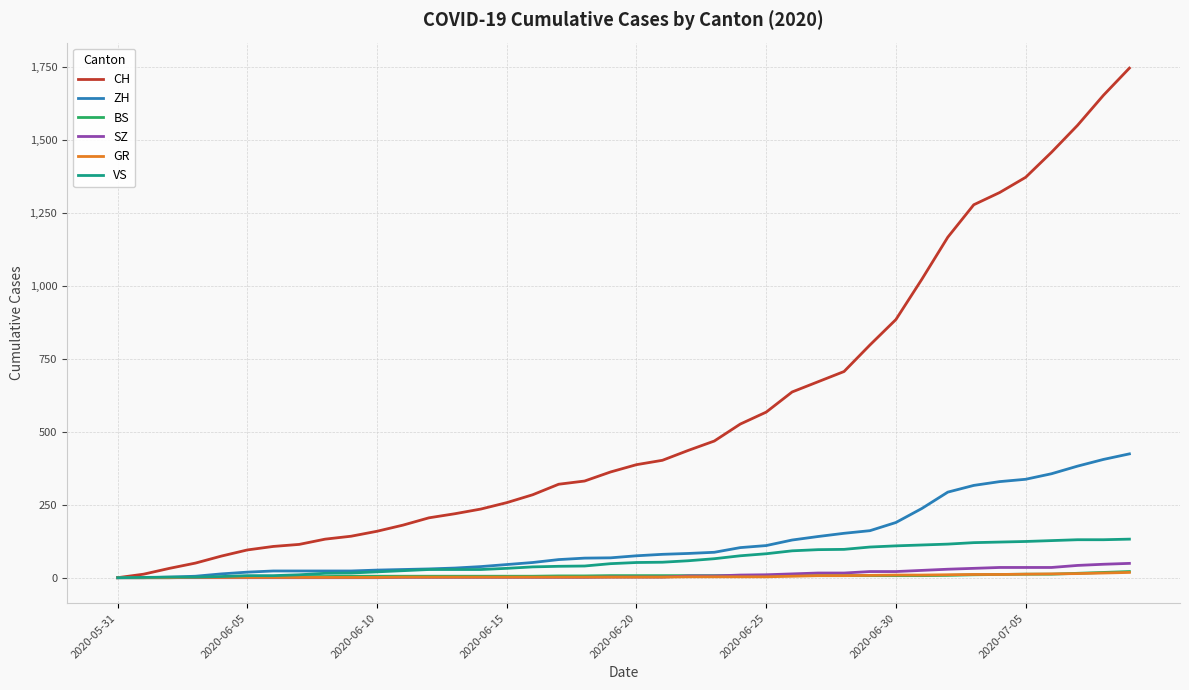

Which series has the largest total across all categories?

CH